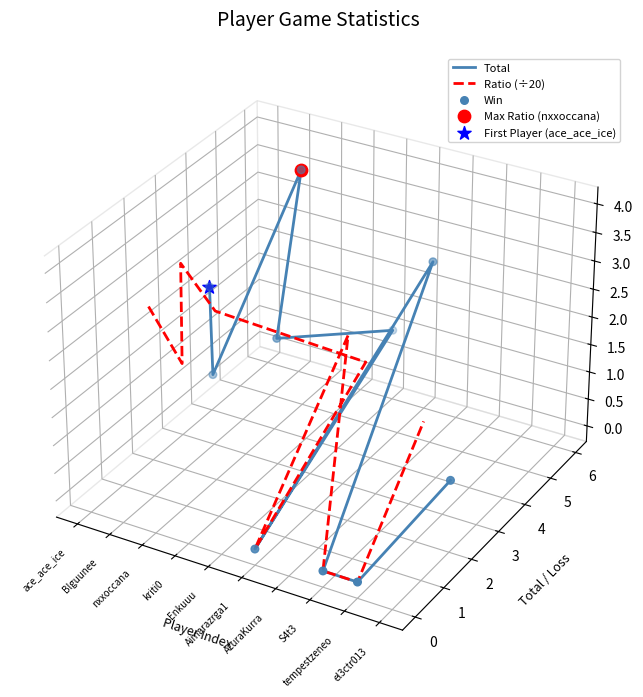

Is the value of Win at S4t3 greater than the value of Total at el3ctr013?

No